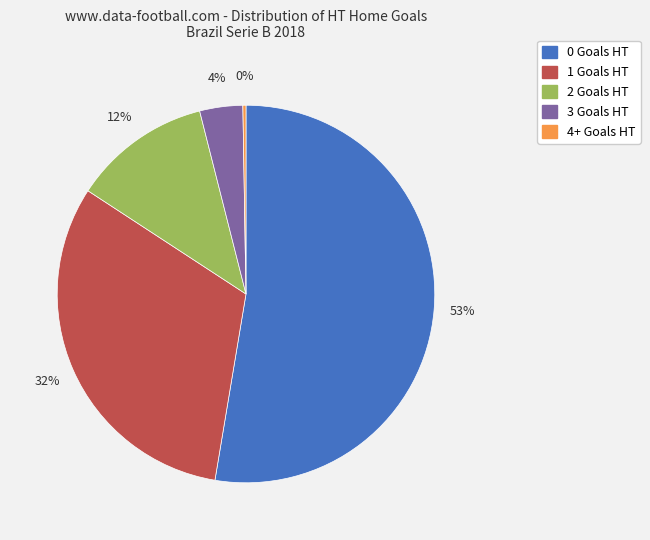

What percentage is the 2 slice, to the nearest percent?

12%